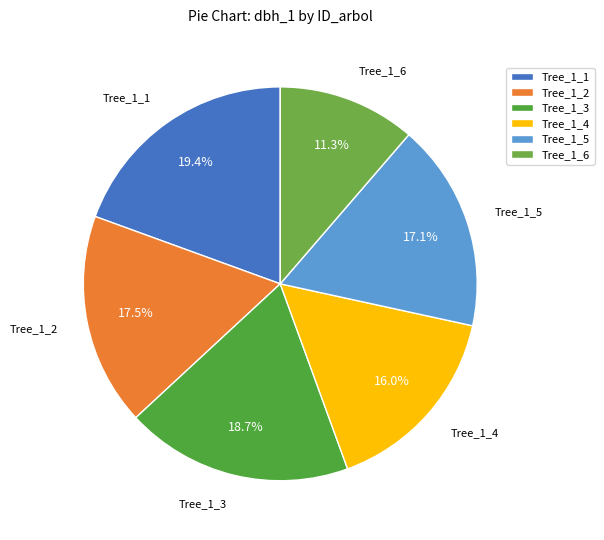

Which category has the biggest portion of the pie?

Tree_1_1